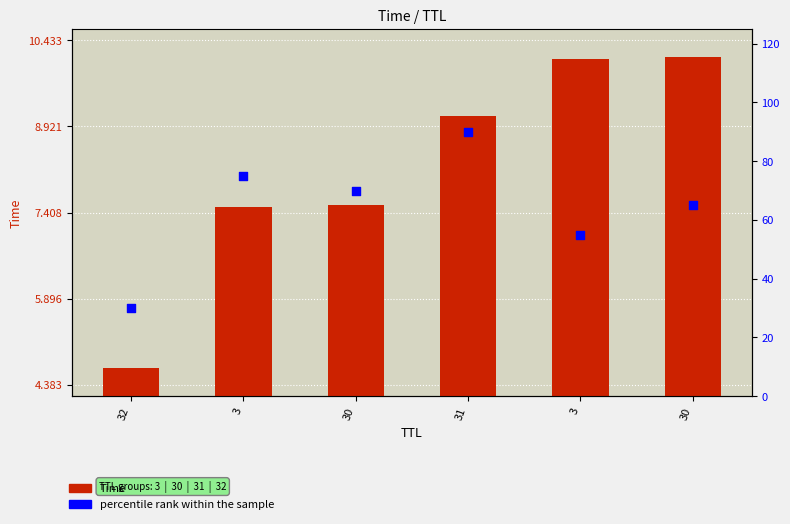

Is the value of Time at 3 greater than the value of percentile rank within the sample at 3?

No